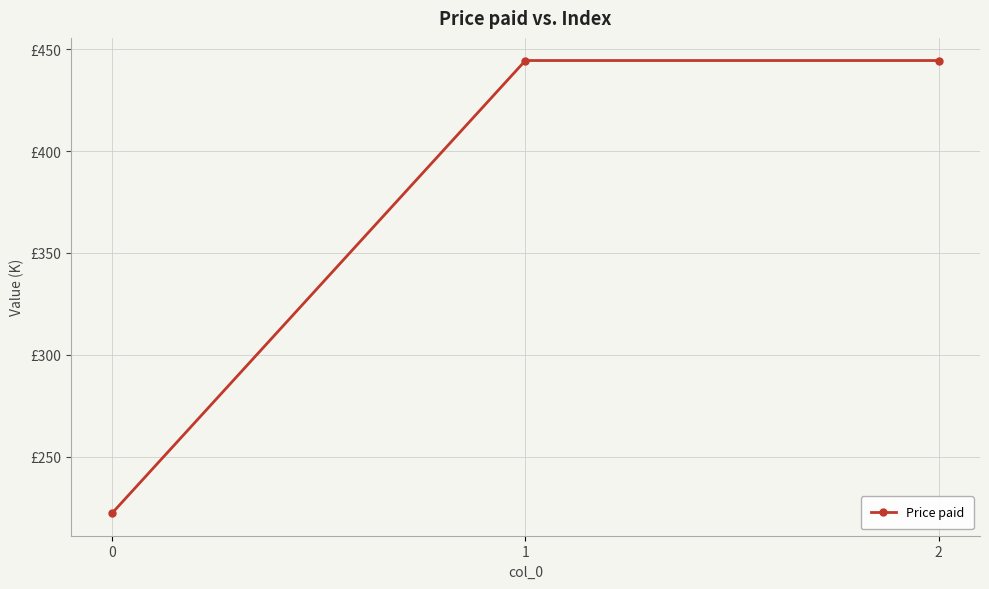

Is this an area chart (filled region under the line)?

No